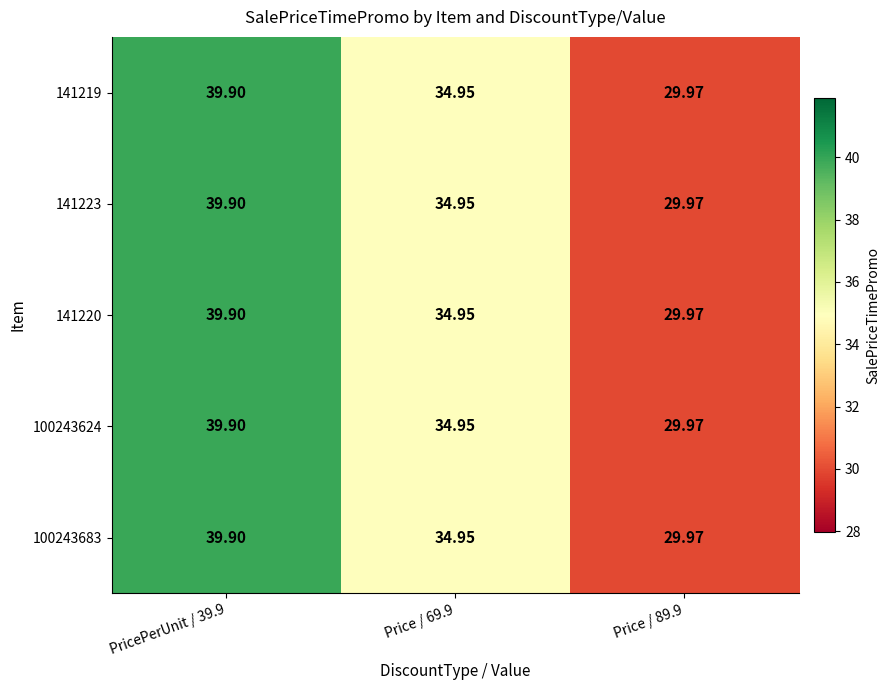

How many data points does each series have?

3